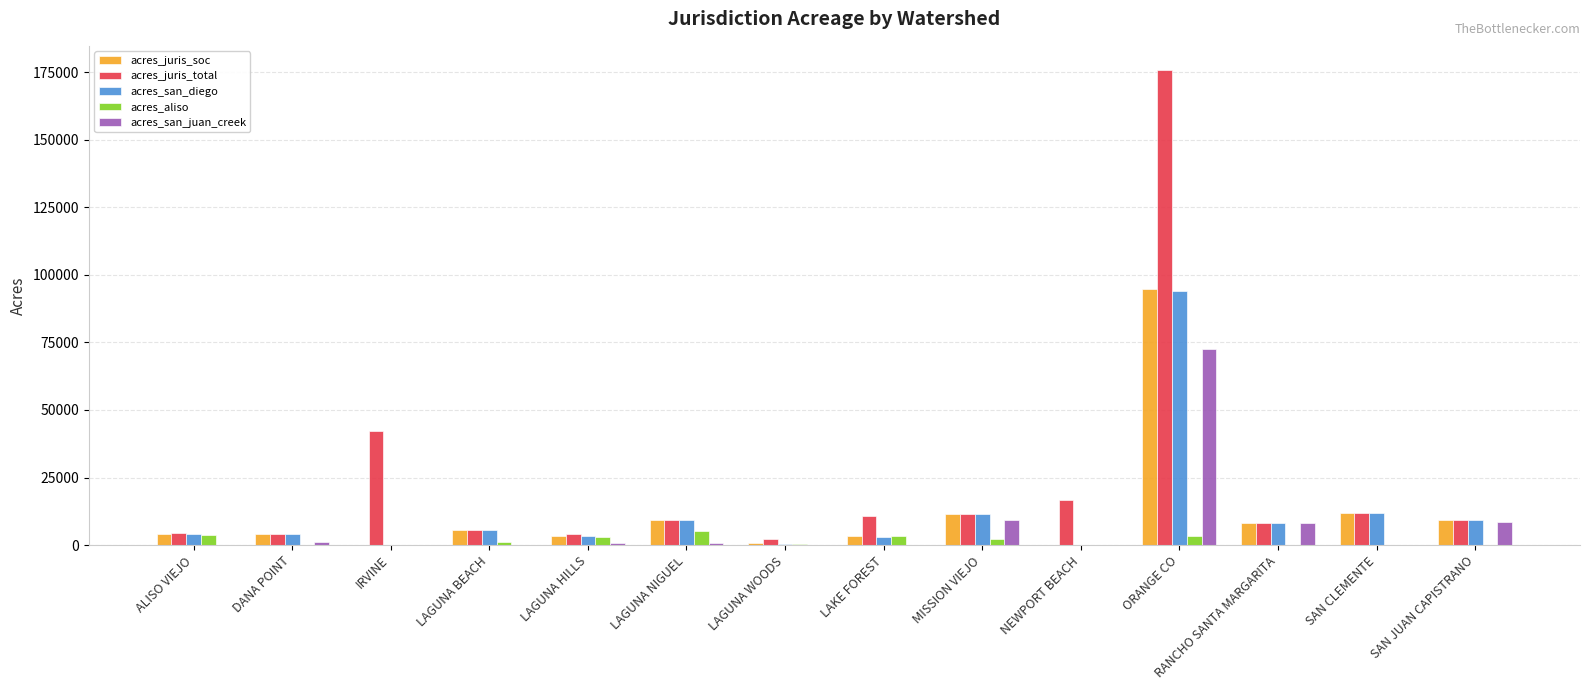

Where is acres_juris_soc nearest to the value 47428?

SAN CLEMENTE